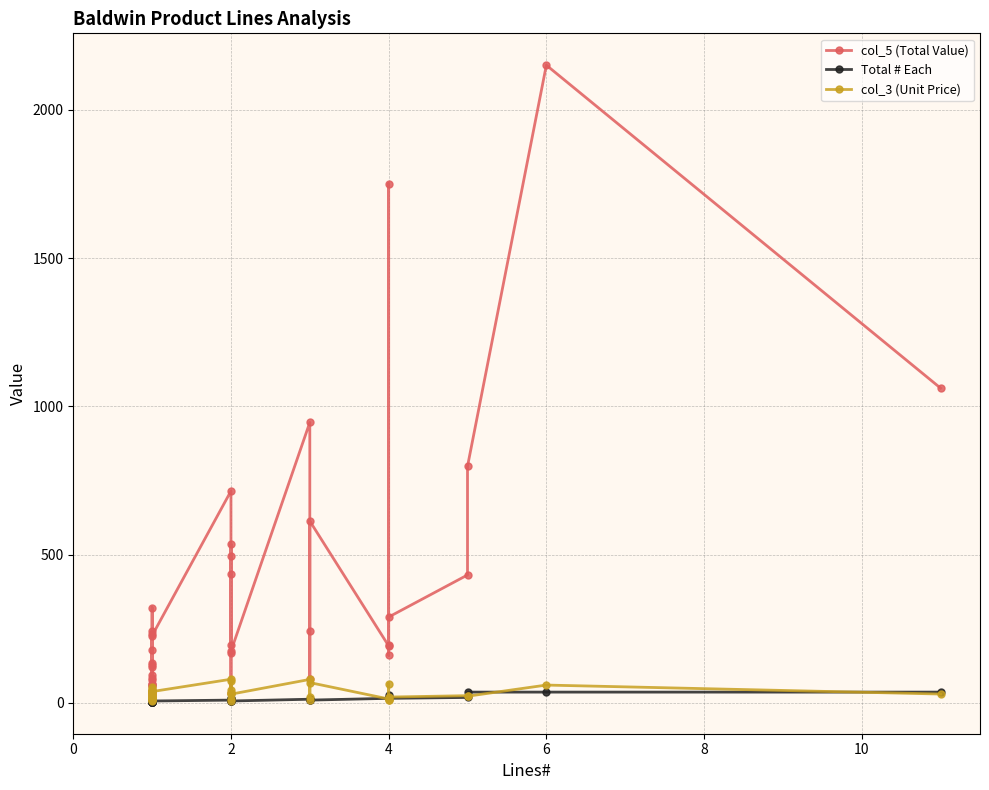

At which category does col_3 (Unit Price) reach its first local peak?

2